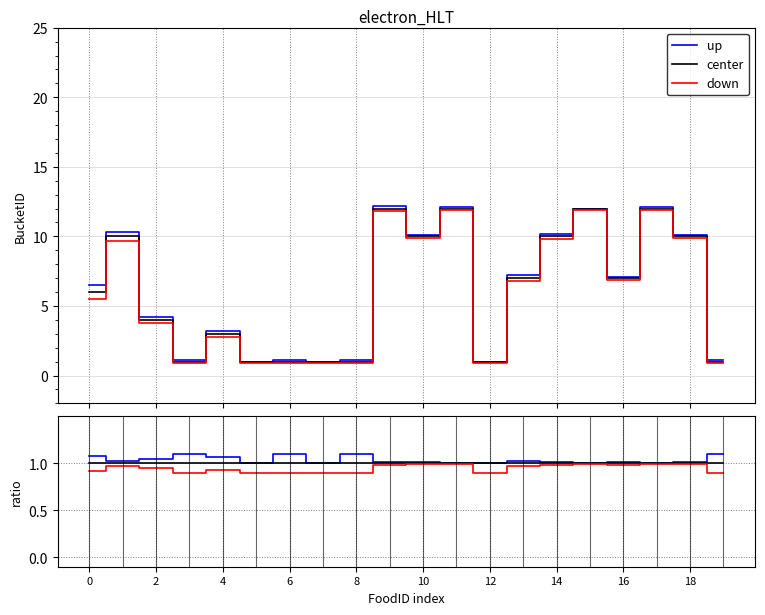

At which label is up closest to 1?

10